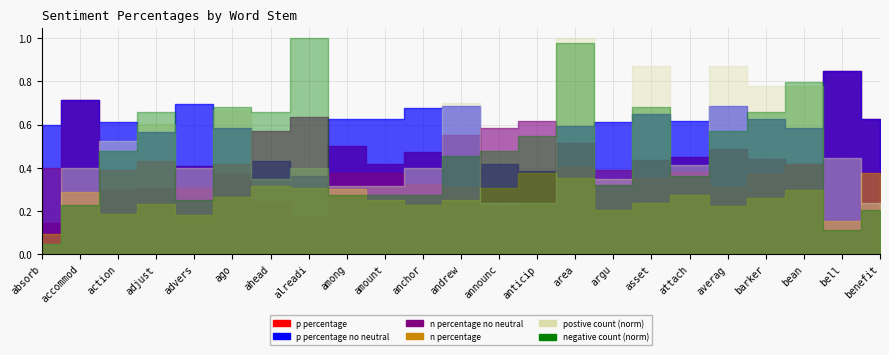

What position from the left is ago?

6